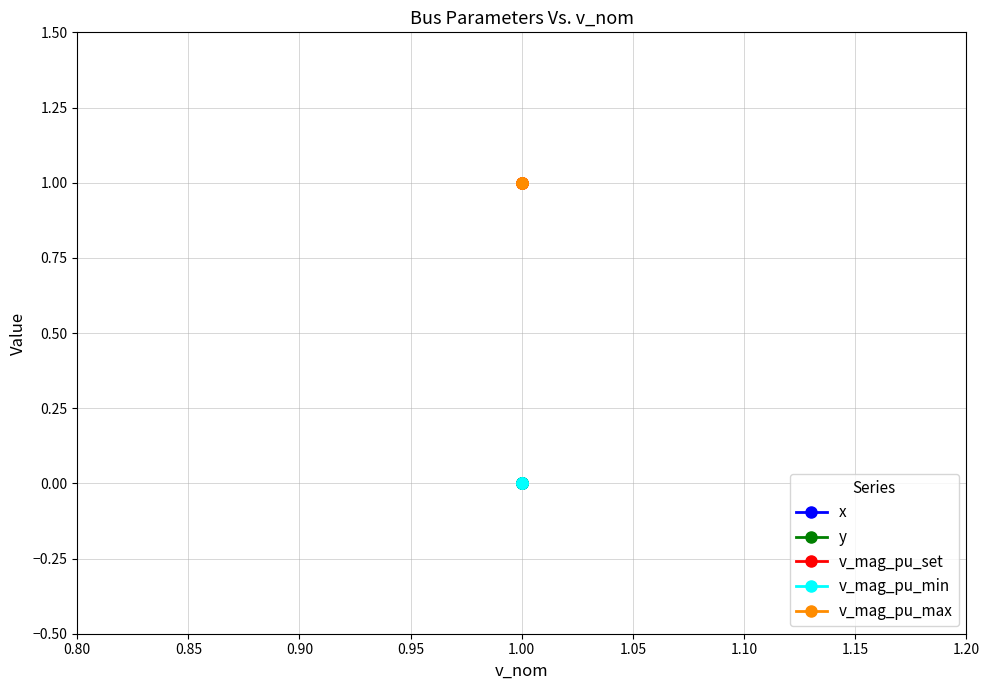

Which series has the largest total across all categories?

v_mag_pu_set